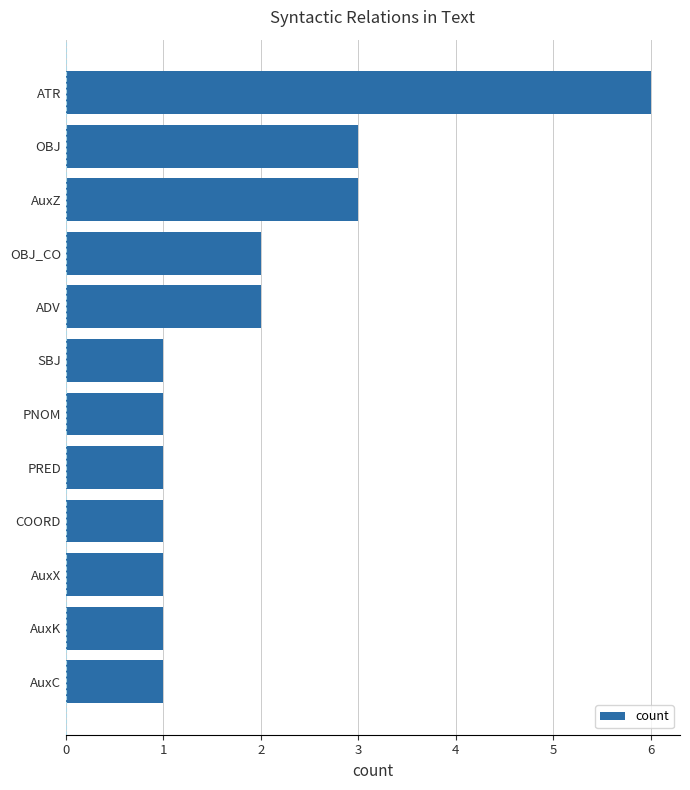

What is the average value?

2